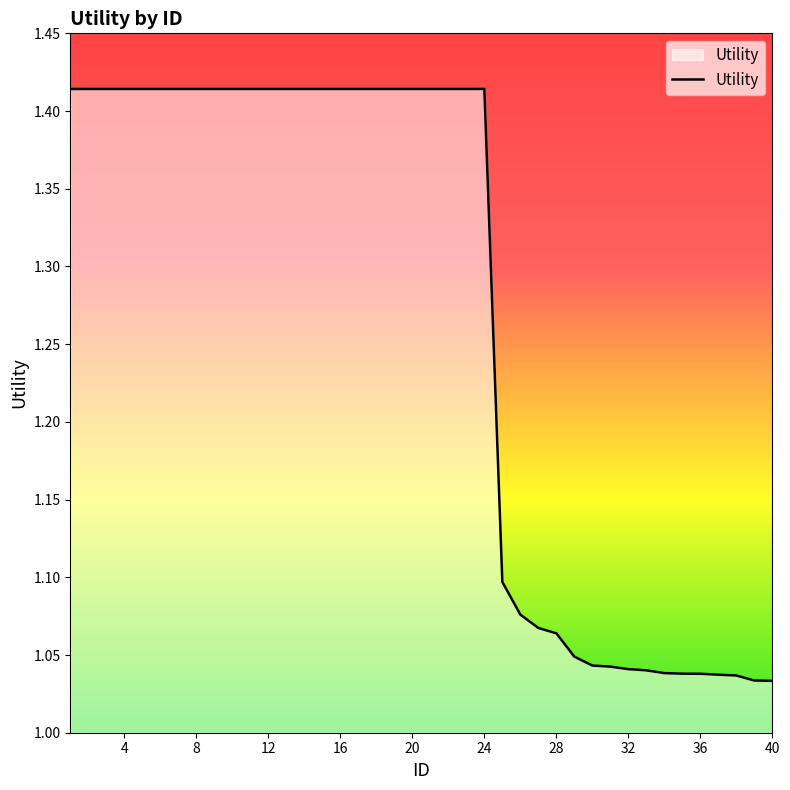

What is the difference between the maximum and minimum values?

0.4